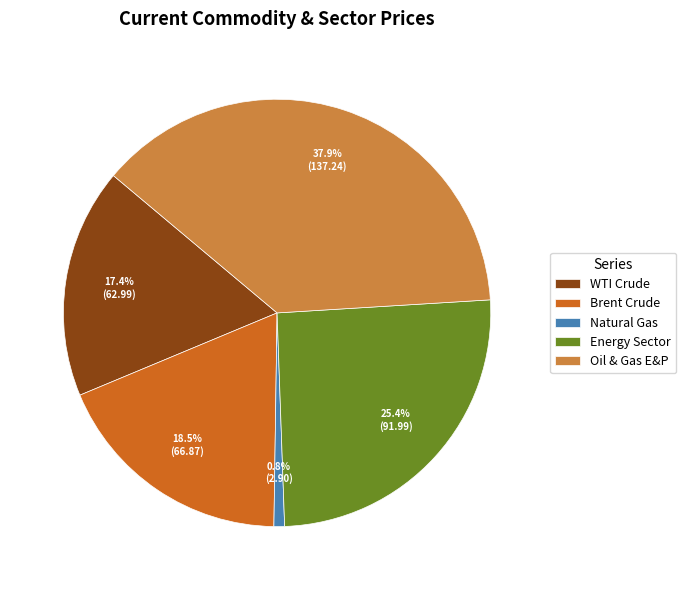

Is it true that WTI Crude is 17% of the pie?

True